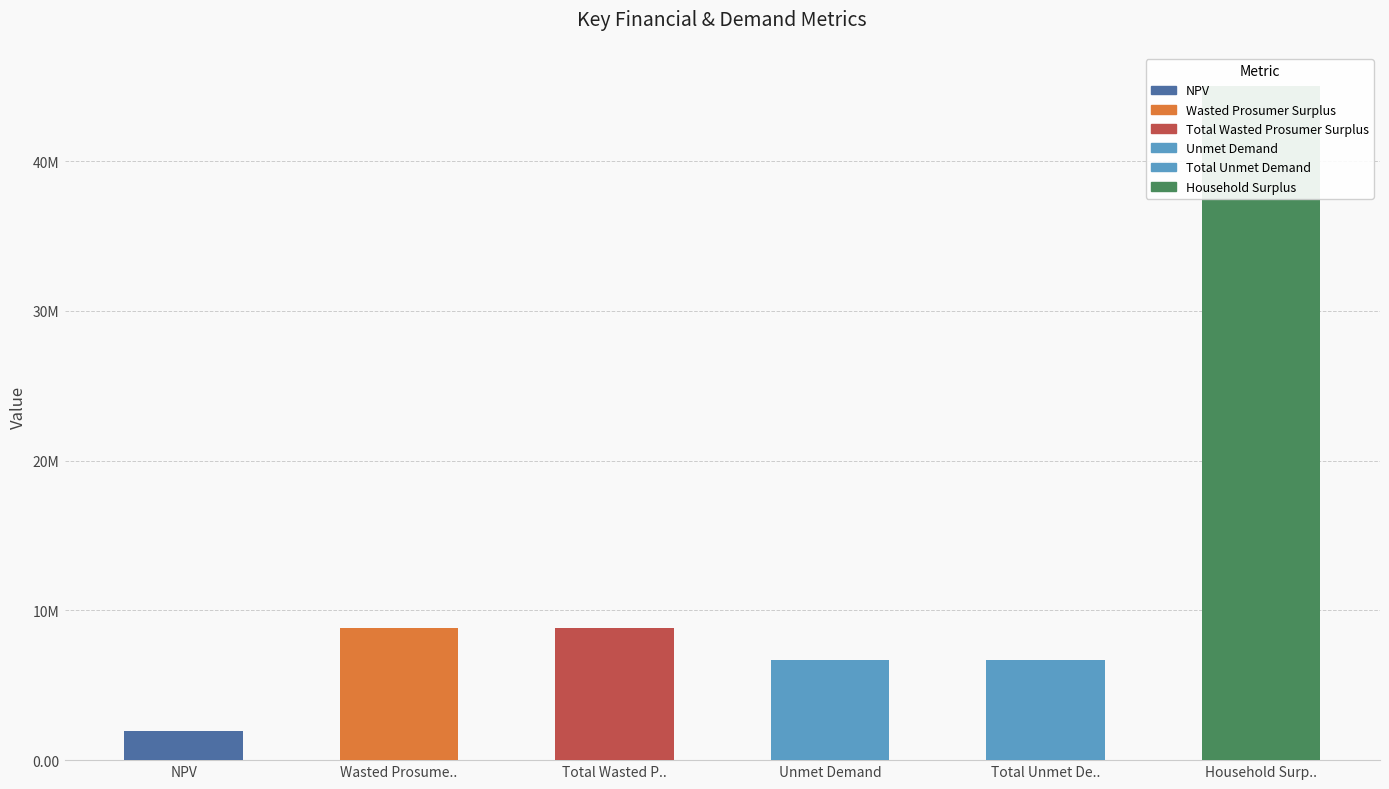

Reading left to right, what are all the values shown in this chart?

NPV=1957847.7	Wasted Prosume..=8832824.3	Total Wasted P..=8832824.3	Unmet Demand=6706008.7	Total Unmet De..=6706008.7	Household Surp..=44986201.4